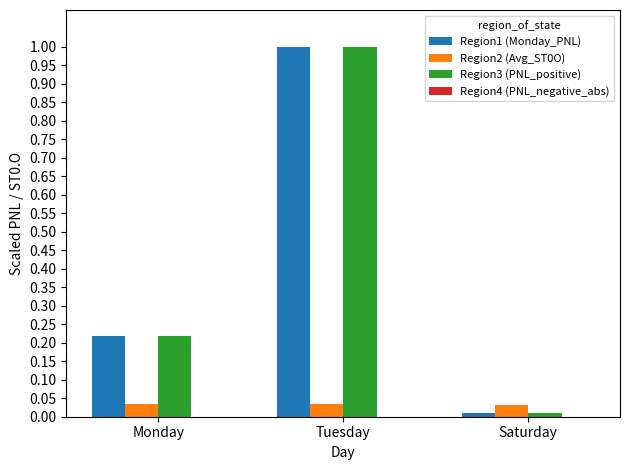

The Region1 (Monday_PNL) series shows 0.0 at Saturday. True or false?

True